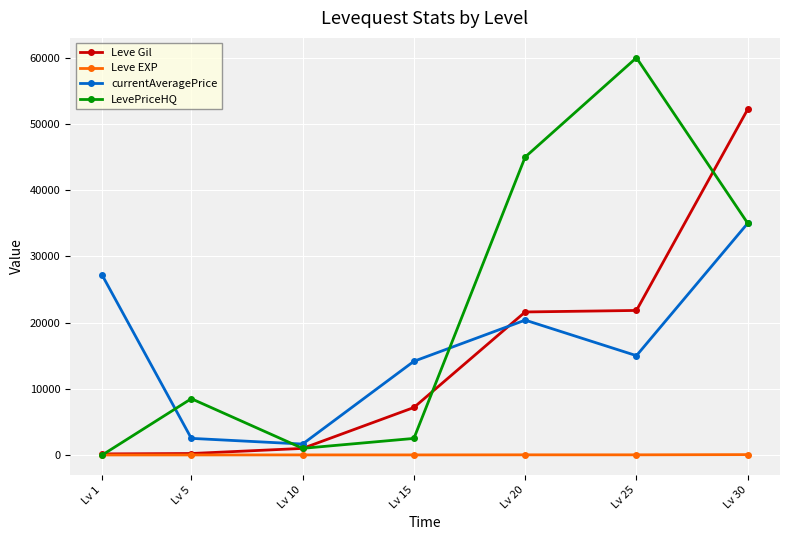

Rank the categories by currentAveragePrice value from lowest to highest.

Lv 10, Lv 5, Lv 15, Lv 25, Lv 20, Lv 1, Lv 30